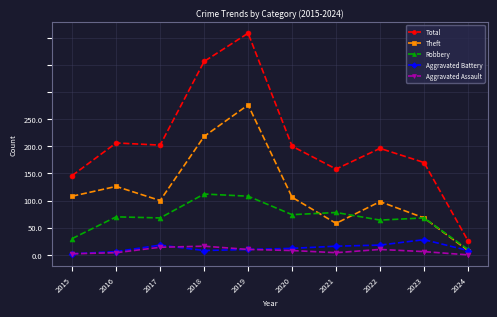

Is this an area chart (filled region under the line)?

No